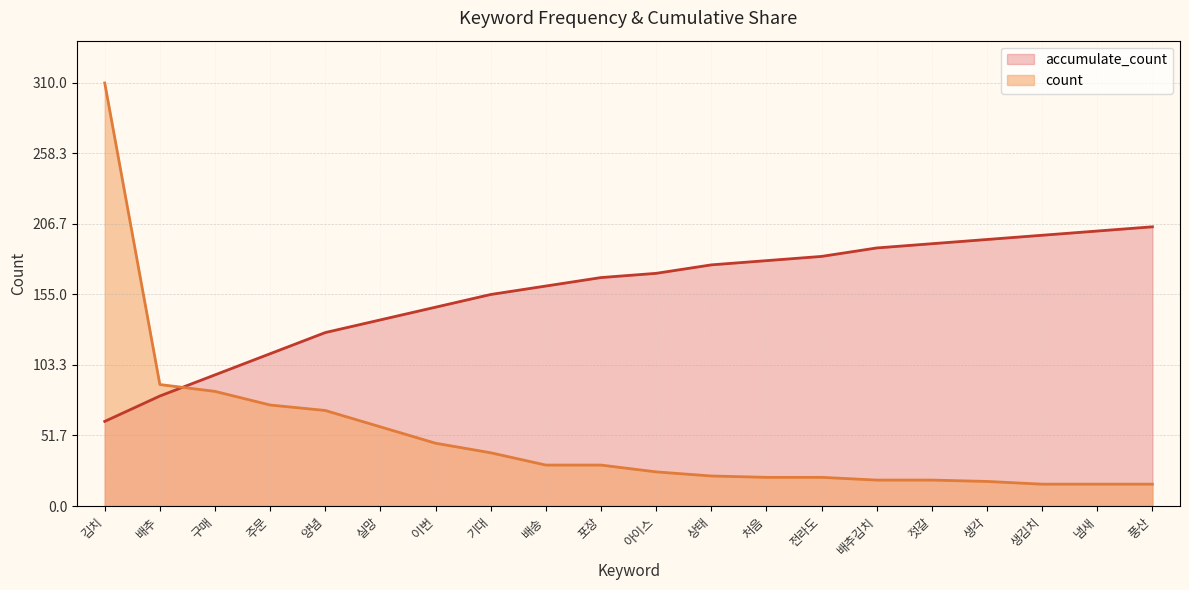

True or false: count has a value of 16.0 at 냄새.

True